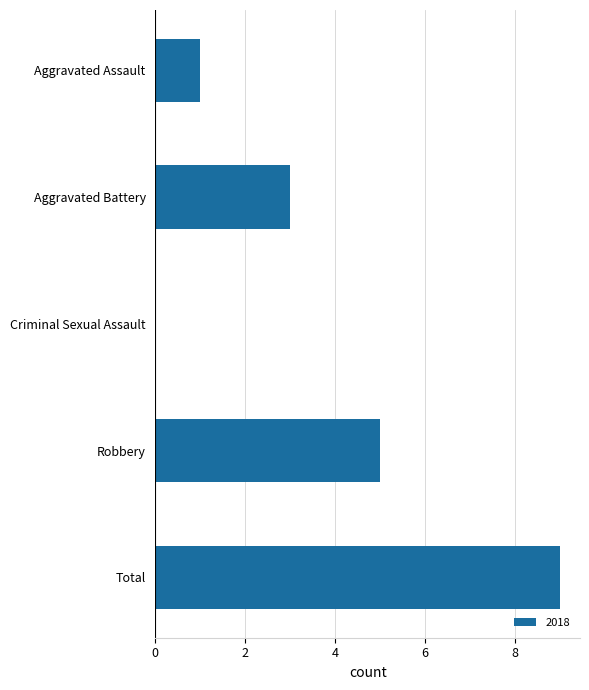

Reading top to bottom, list all the values displayed in this chart.

Aggravated Assault=1	Aggravated Battery=3	Criminal Sexual Assault=0	Robbery=5	Total=9